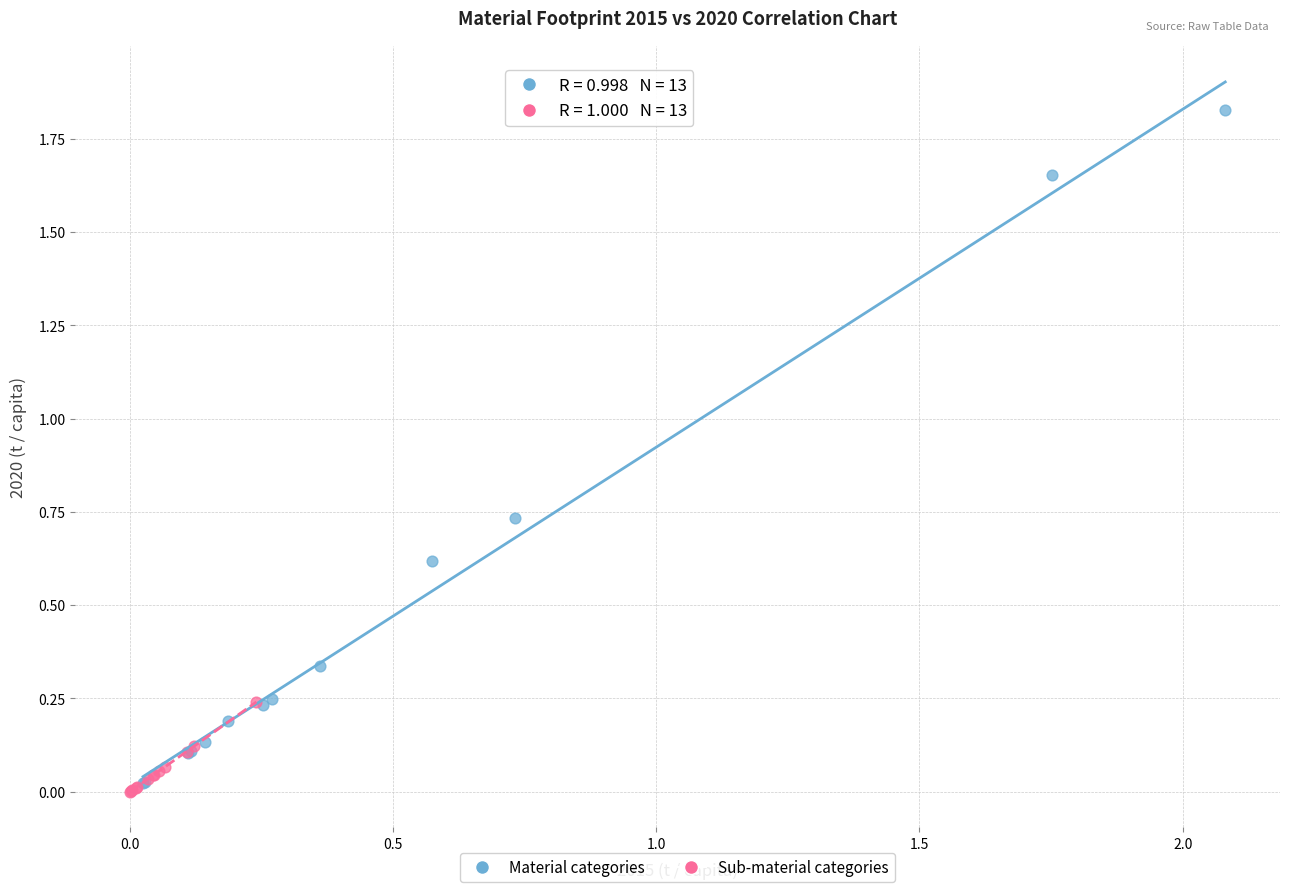

Which series contains the highest Y value?

Material categories